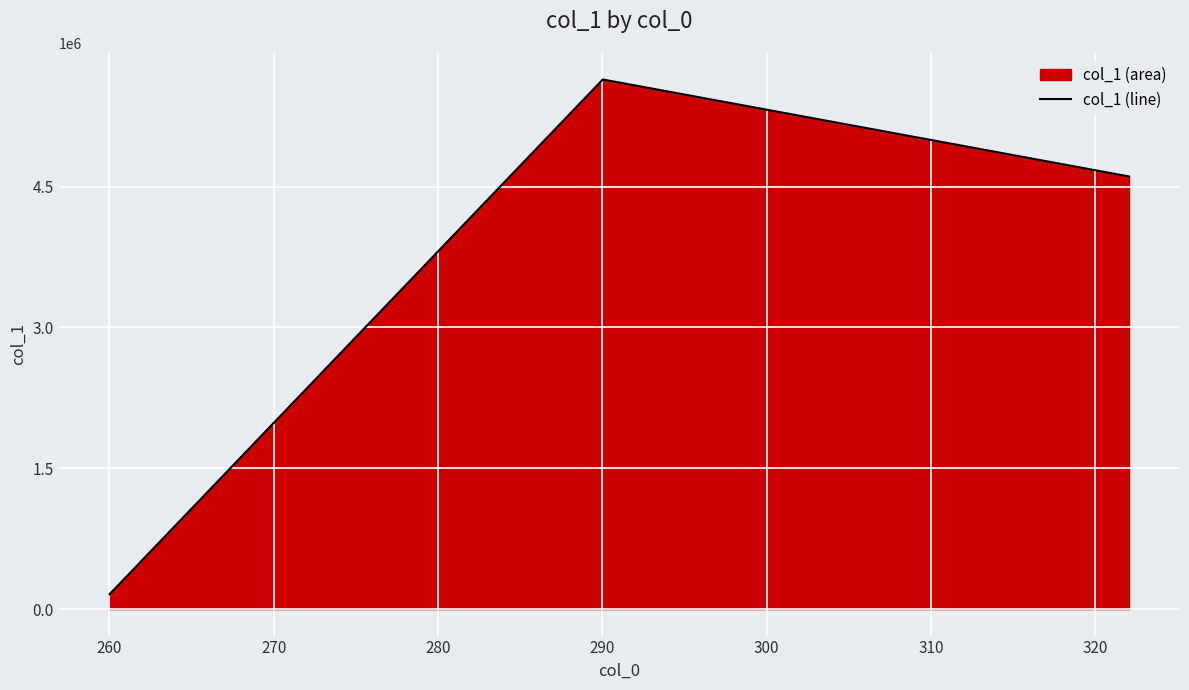

What is the maximum value shown in the chart?

5639712.0